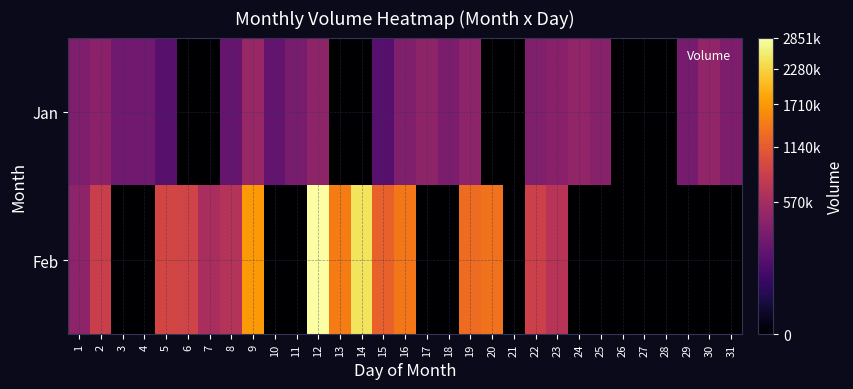

What is the difference between the highest and lowest values at 29?

311000